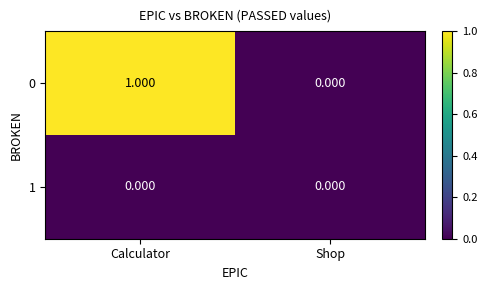

List the labels in order of 0 value, smallest first.

Shop, Calculator